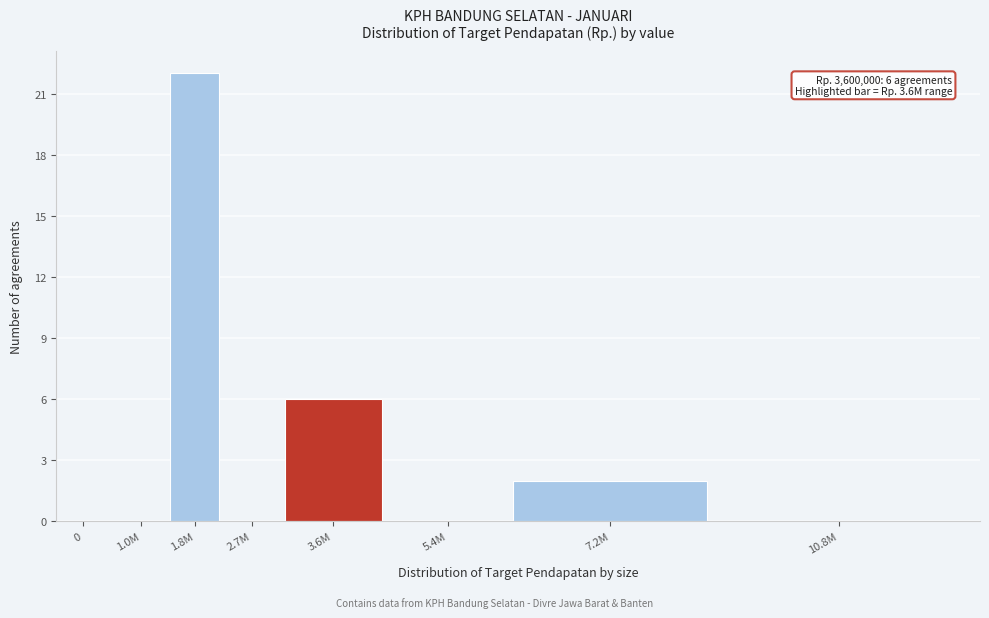

Reading left to right, what are all the values shown in this chart?

0=0	1.0M=0	1.8M=22	2.7M=0	3.6M=6	5.4M=0	7.2M=2	10.8M=0